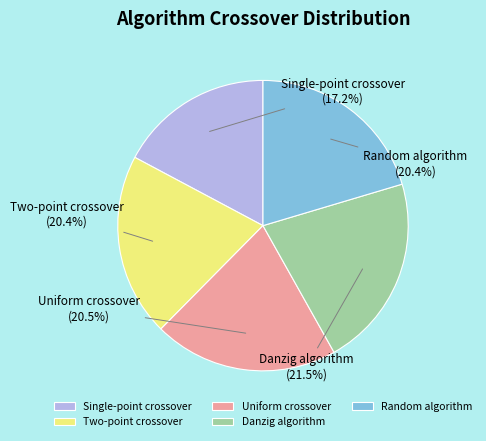

The Two-point crossover slice represents 12% of the pie. True or false?

False